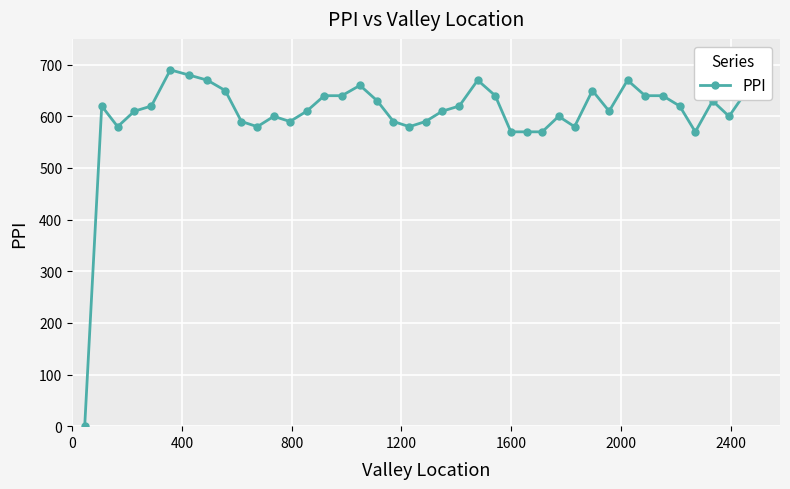

True or false: there are more than 0 points higher than both neighbors.

True